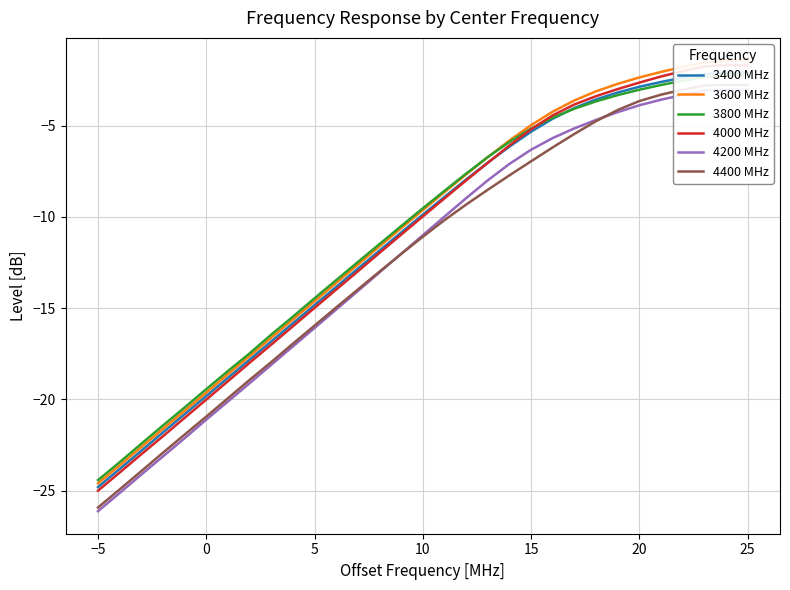

Is it true that 4200 MHz equals -2.4 at 19?

False